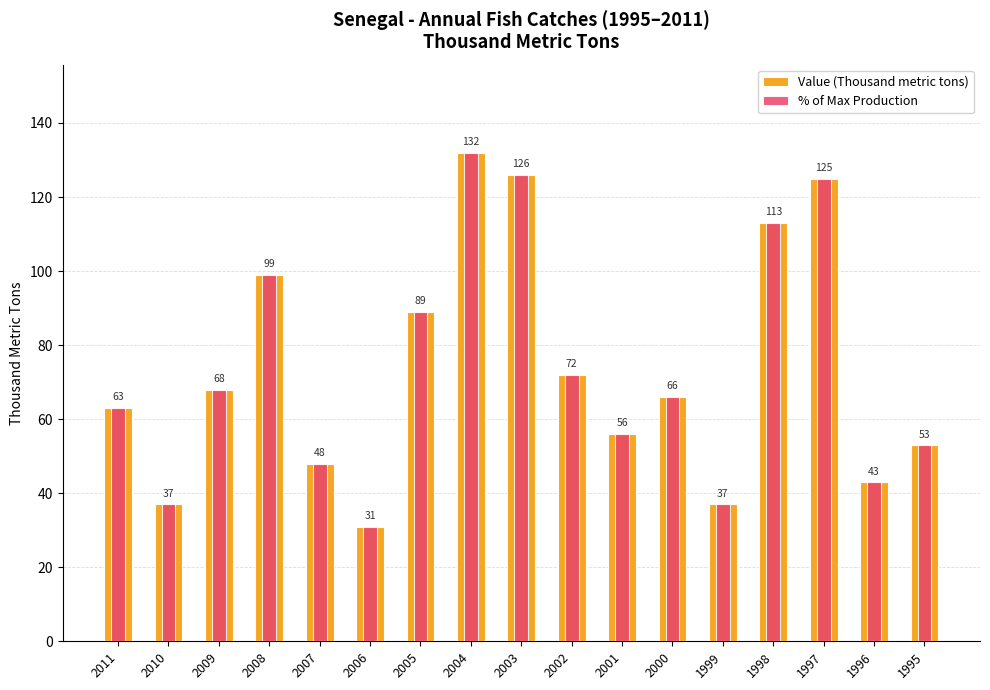

What is the difference between the second highest and minimum values in the Value (Thousand metric tons) series?

95